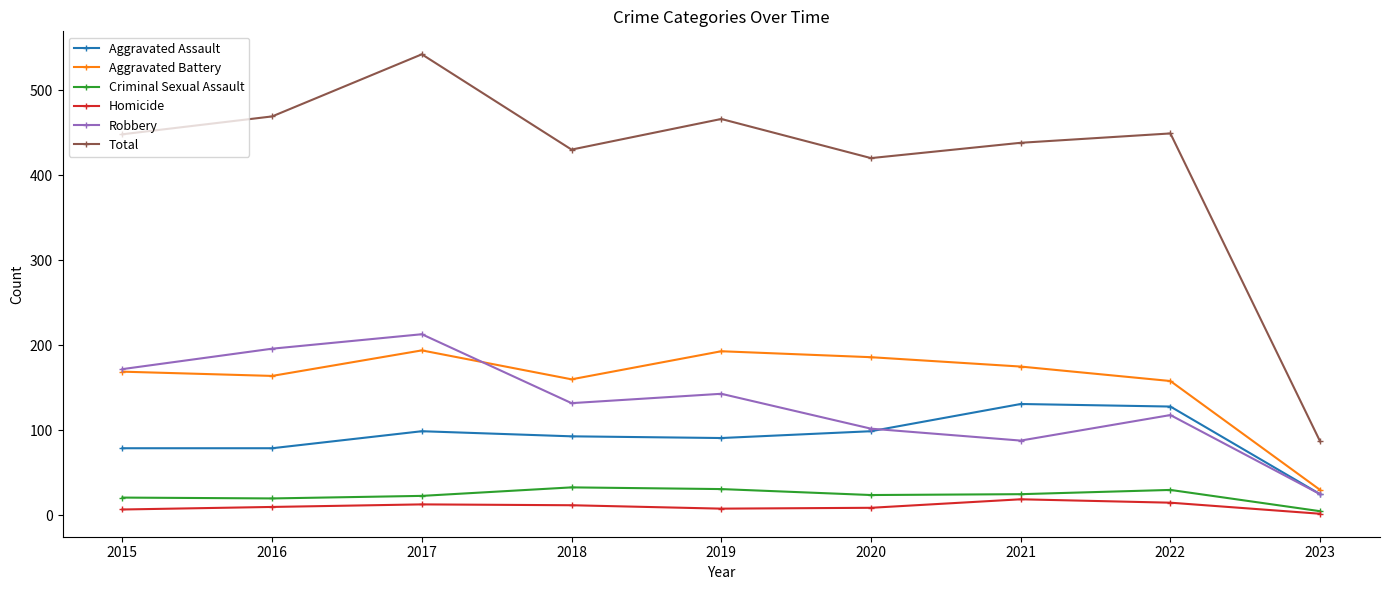

At which label does Robbery reach its peak?

2017